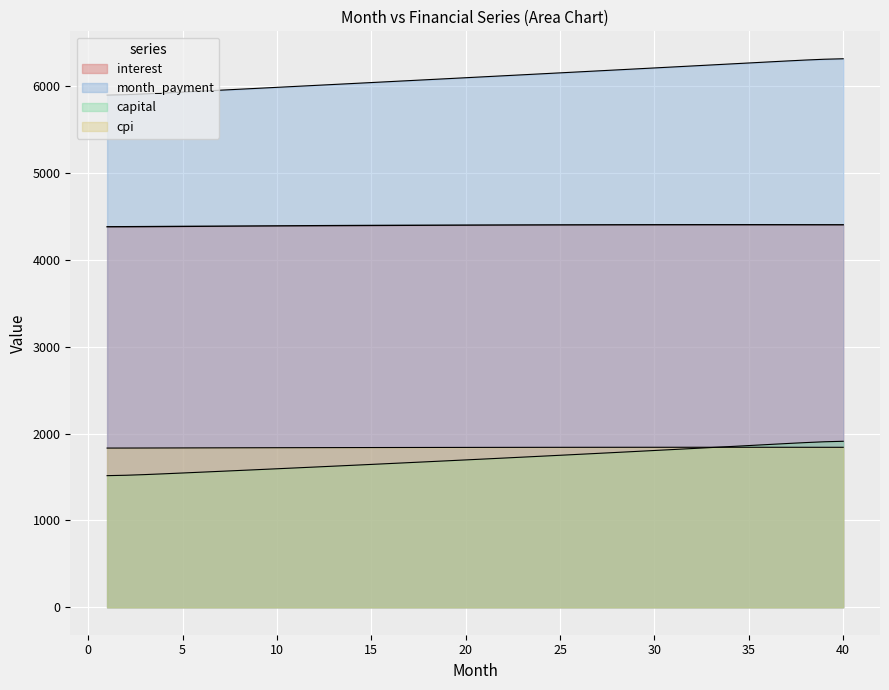

Does the chart display data point markers on the line(s)?

No